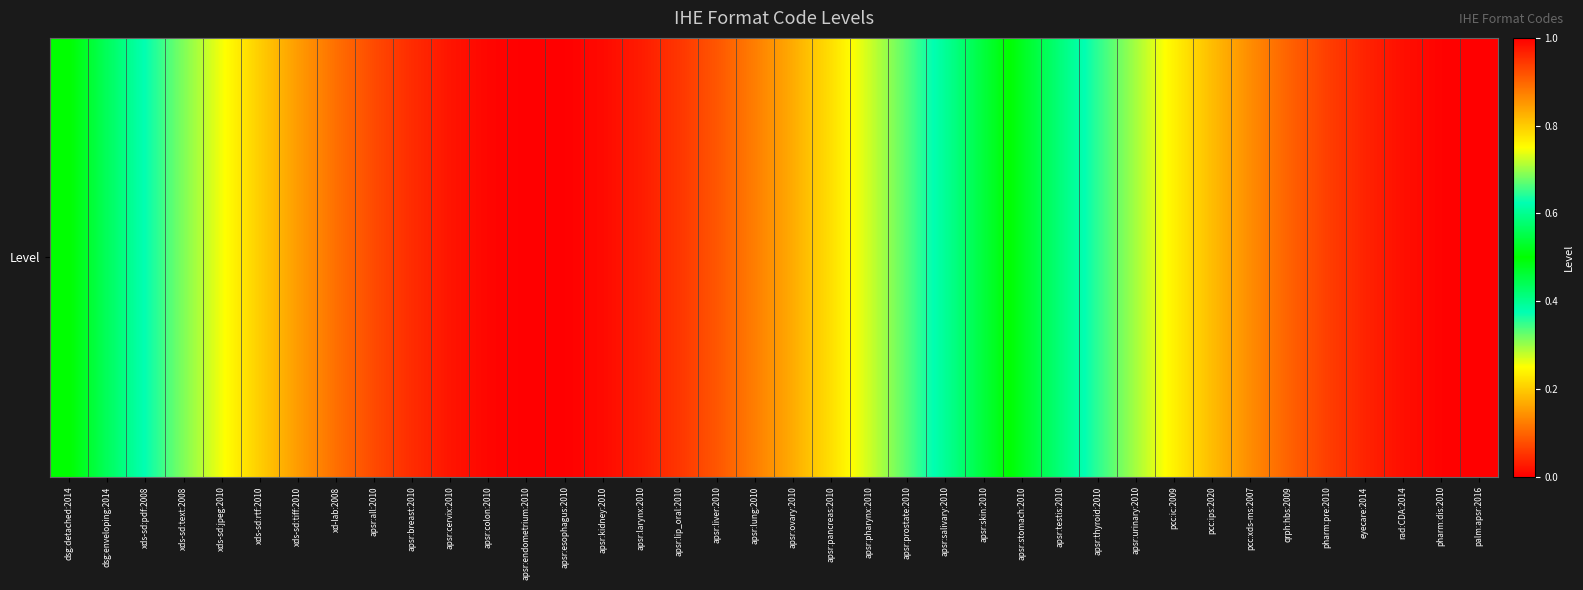

Which category has the highest value across all series?

apsr:endometrium:2010